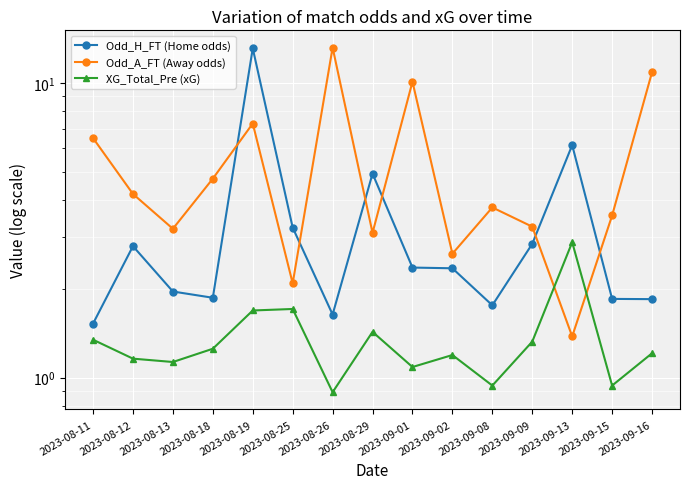

What is the label of the 10th point from the left?

2023-09-02